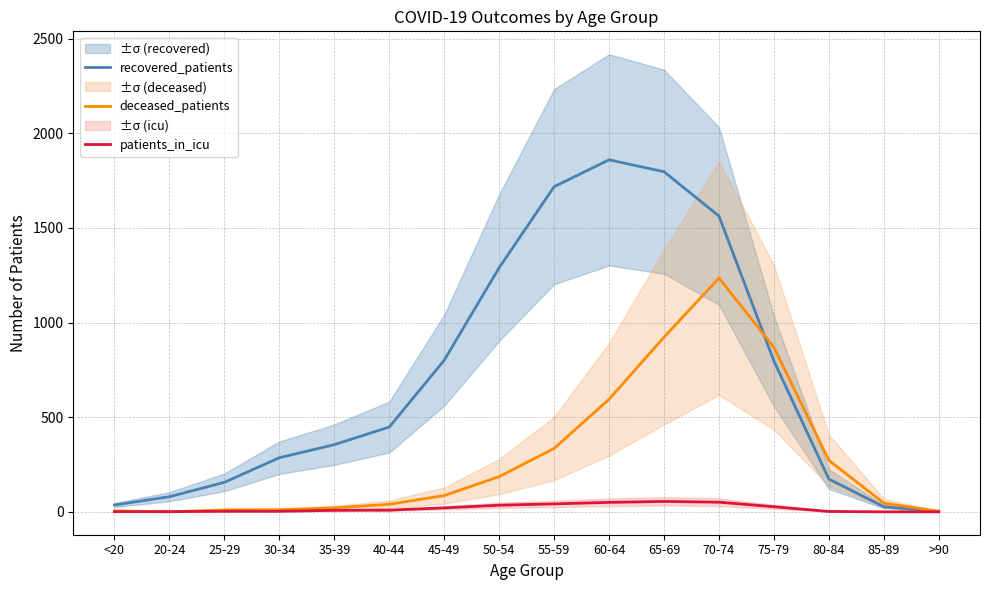

What is the total value across all series at 75-79?

1693